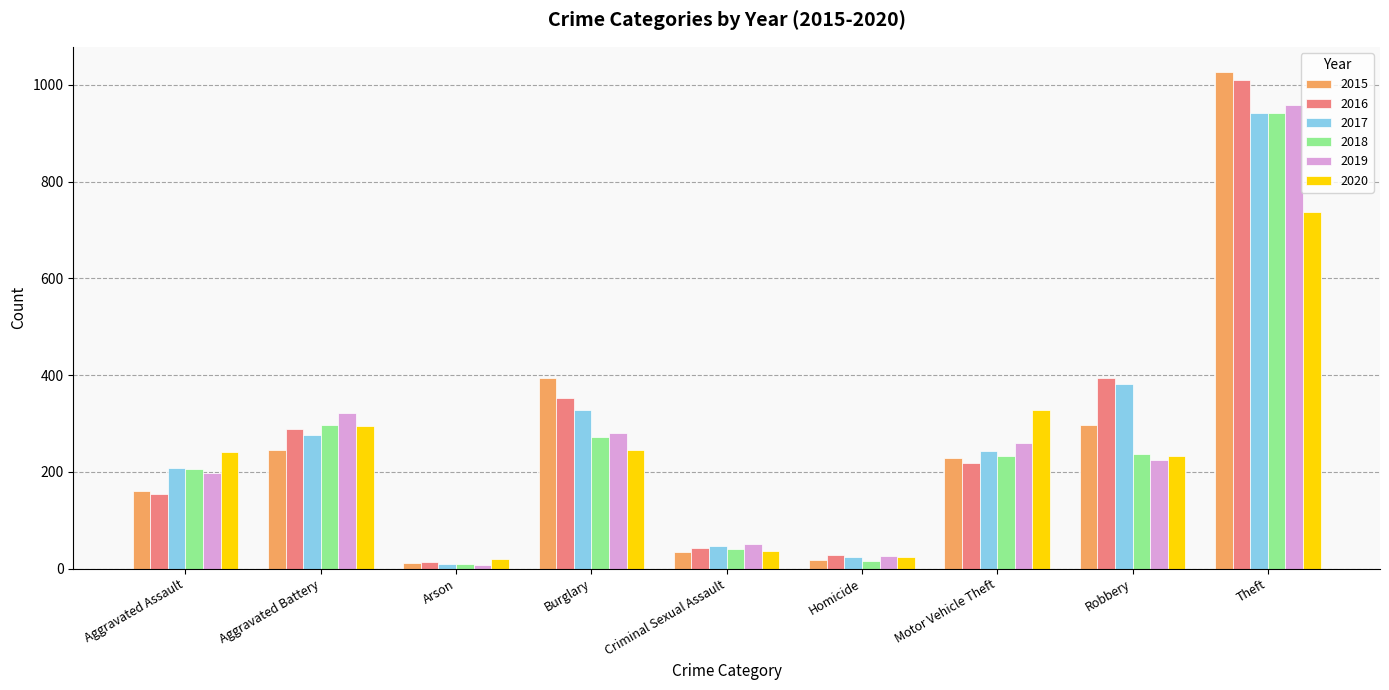

Is it true that 2020 equals 24 at Homicide?

True